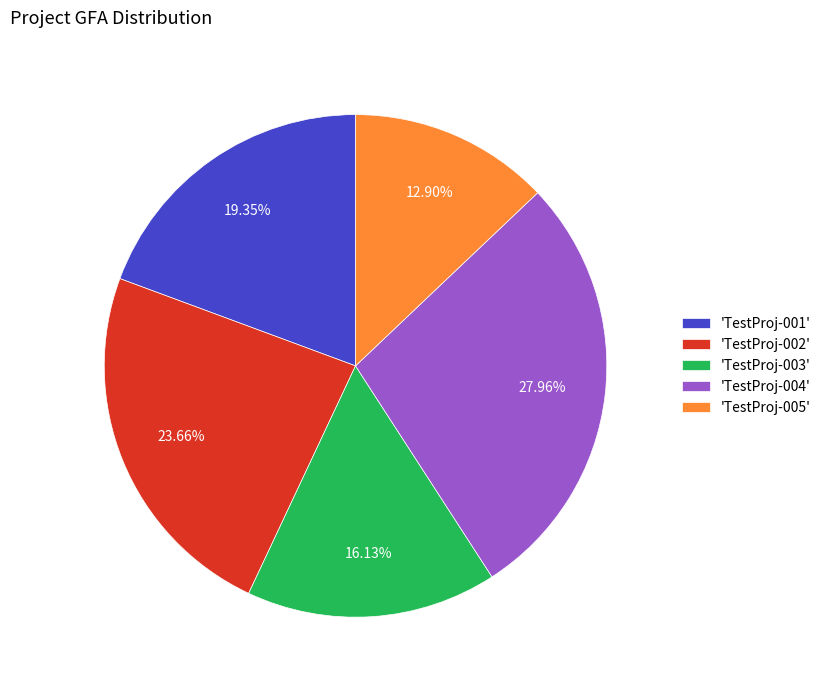

Is the sum of 'TestProj-003' and 'TestProj-002' greater than half?

No